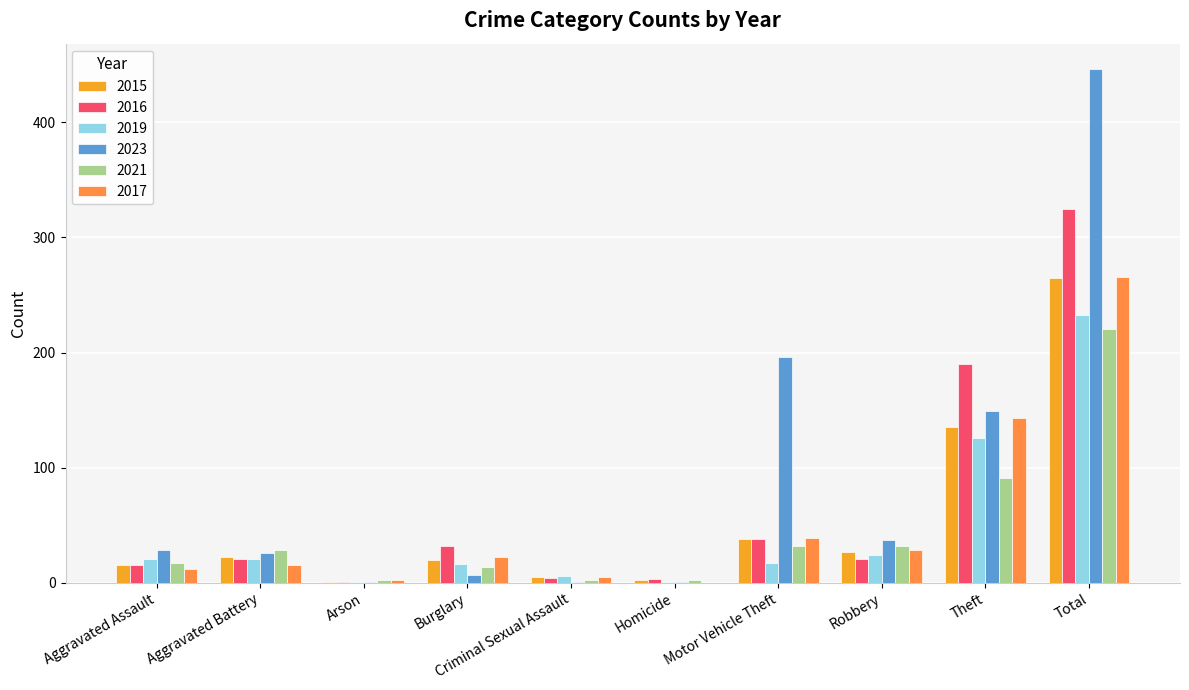

What is the total value across all series at Robbery?

169